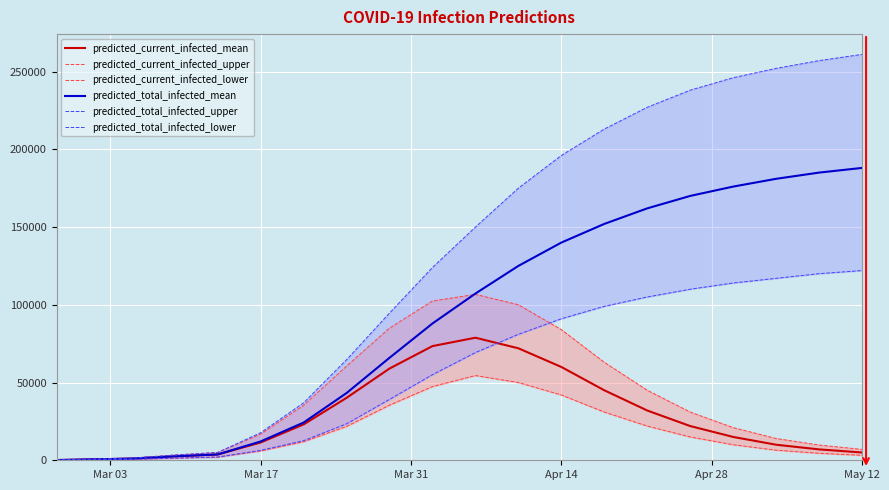

What are all the series names shown in the legend?

predicted_current_infected_mean, predicted_current_infected_upper, predicted_current_infected_lower, predicted_total_infected_mean, predicted_total_infected_upper, predicted_total_infected_lower